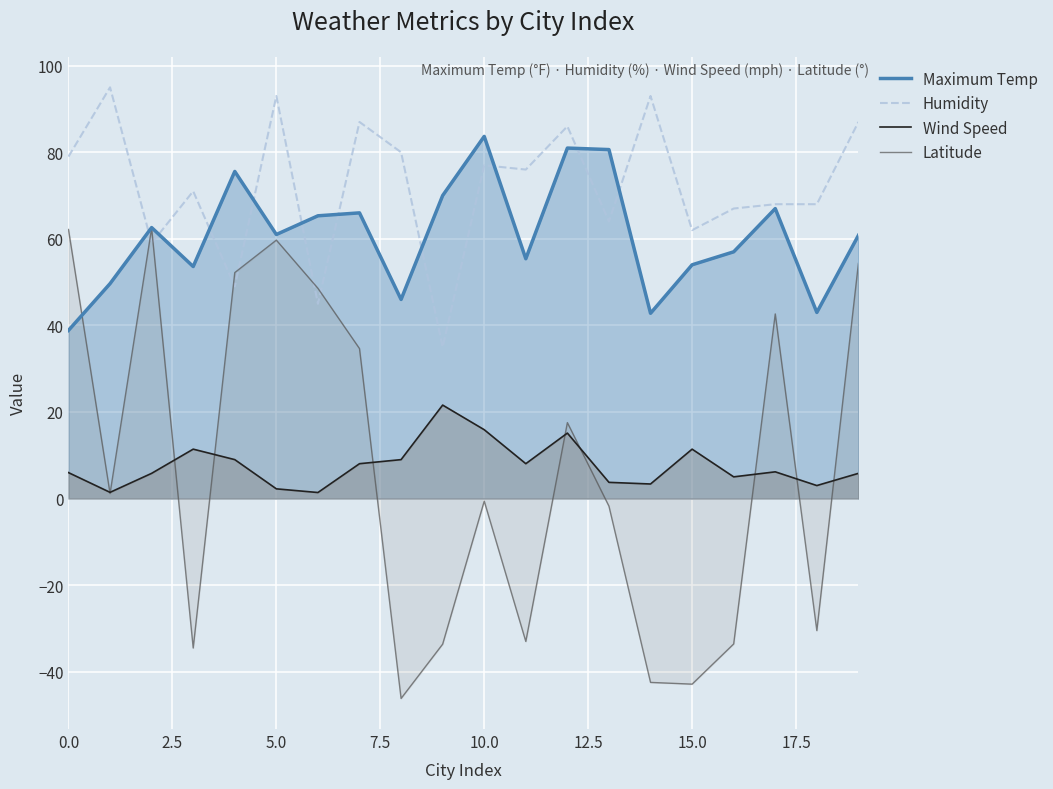

What is the total value across all series at 0.0?

186.0